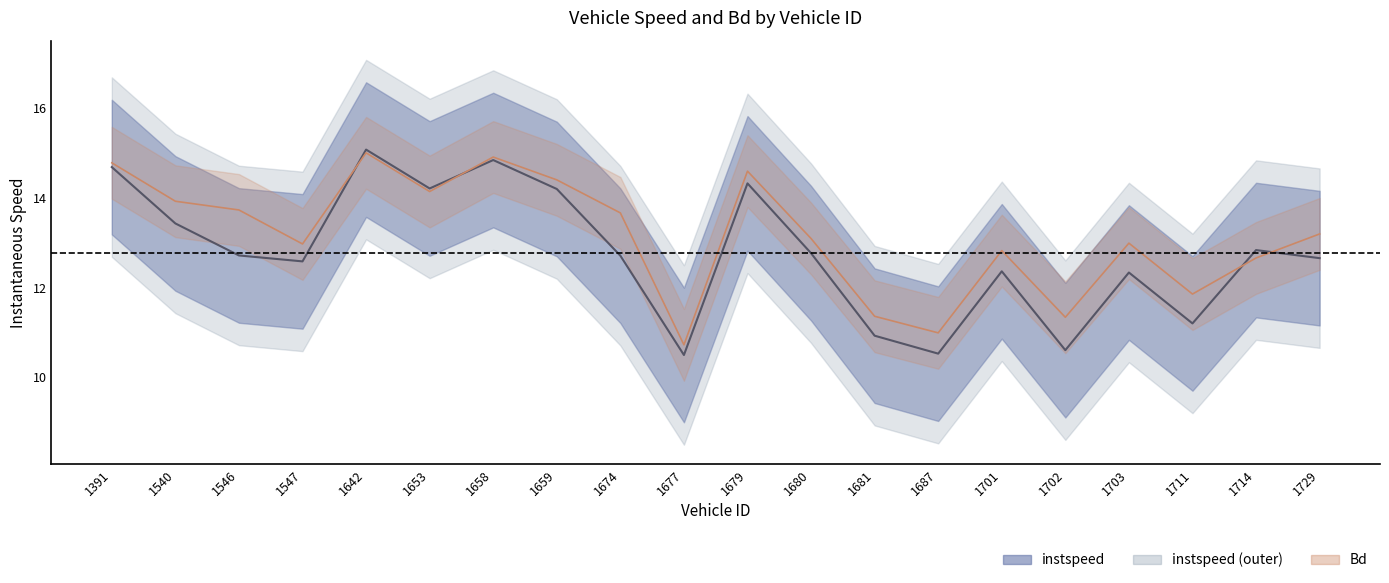

Rank the series by their average value, from highest to lowest.

Bd, instspeed